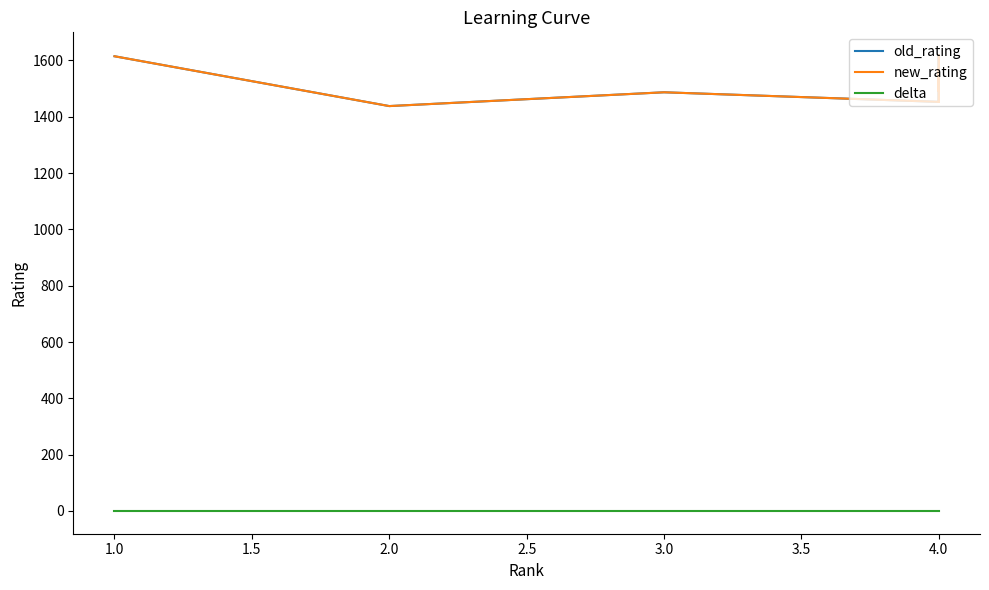

Does the chart have visible grid lines?

No